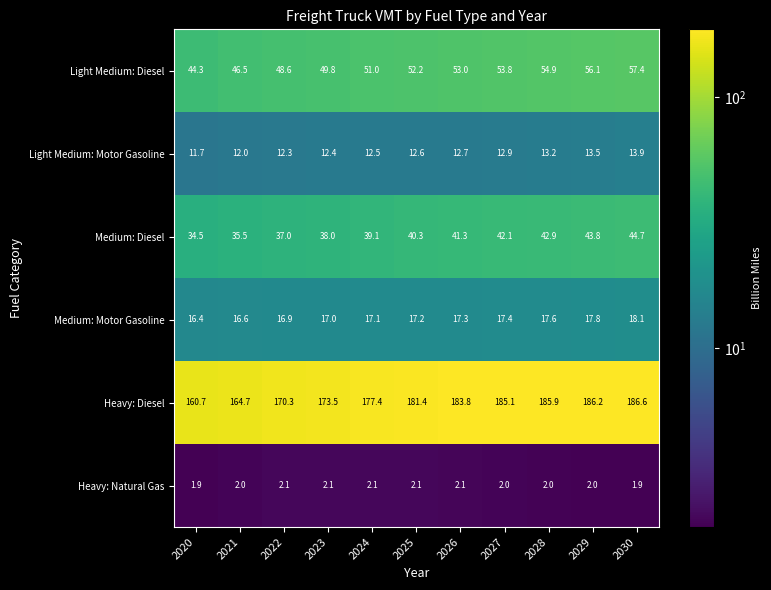

What is the approximate value of Light Medium: Motor Gasoline at 2028?

13.2